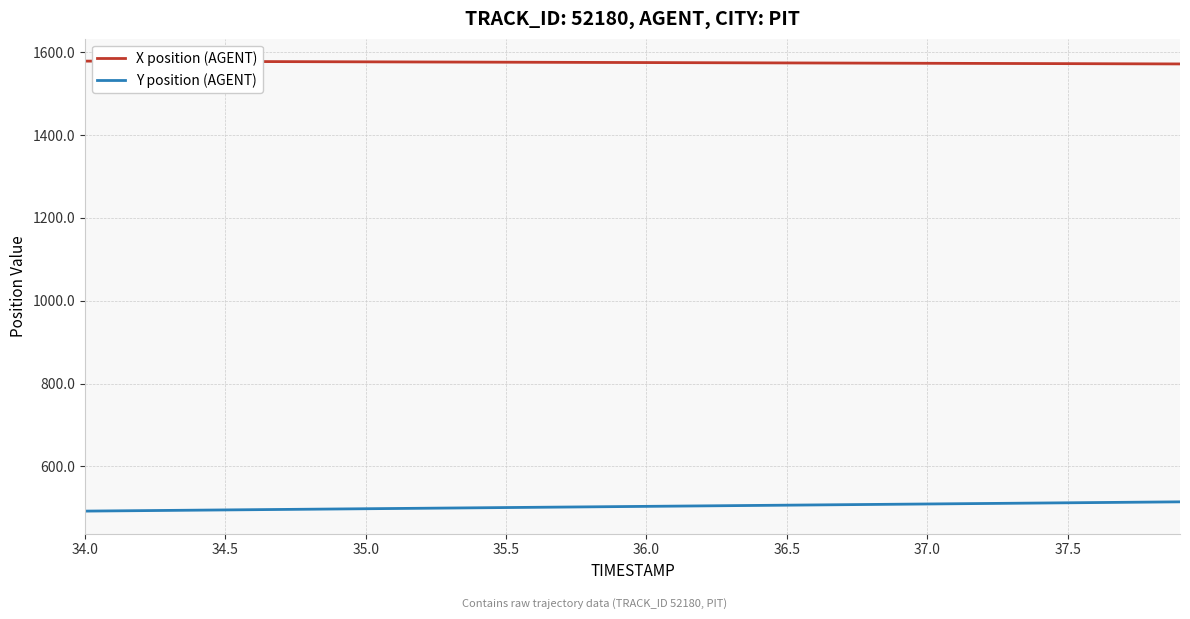

Does the chart display data point markers on the line(s)?

No